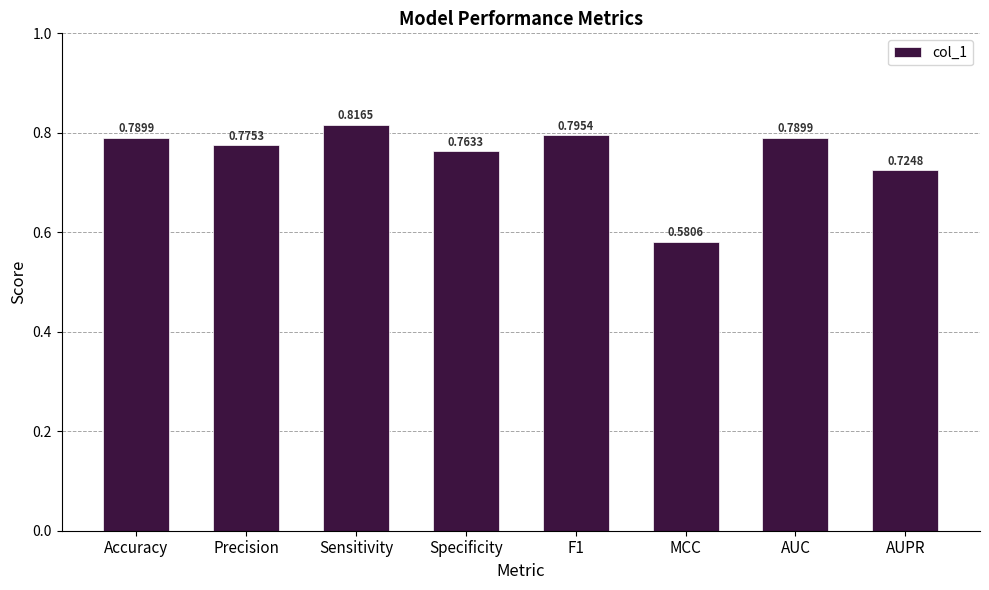

What is the change in value from F1 to AUPR?

-0.1